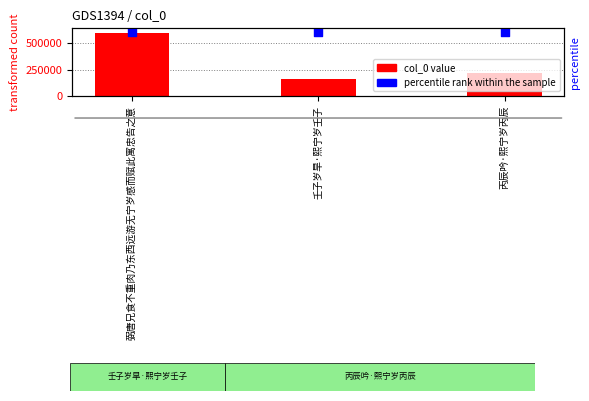

Is the value of col_0 at 丙辰吟·熙宁岁丙辰 greater than the value of percentile rank within the sample at 丙辰吟·熙宁岁丙辰?

No